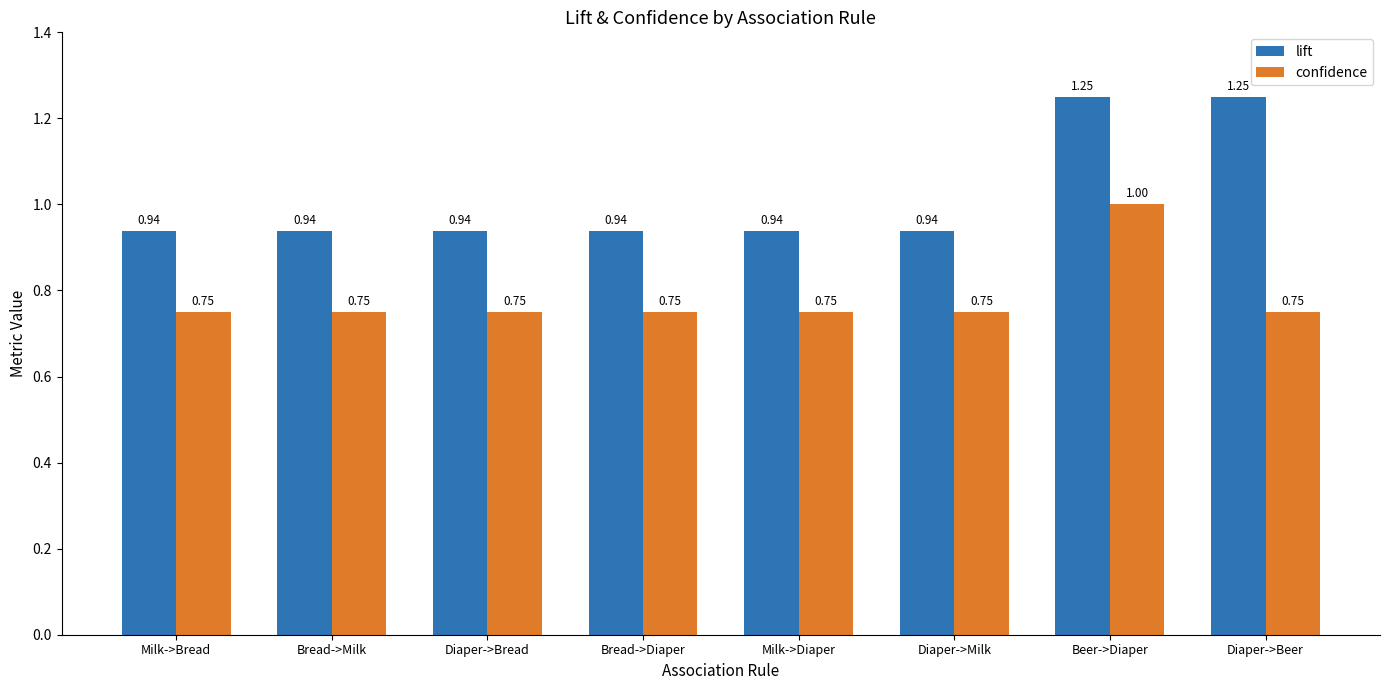

What is the total value across all series at Diaper->Beer?

2.0